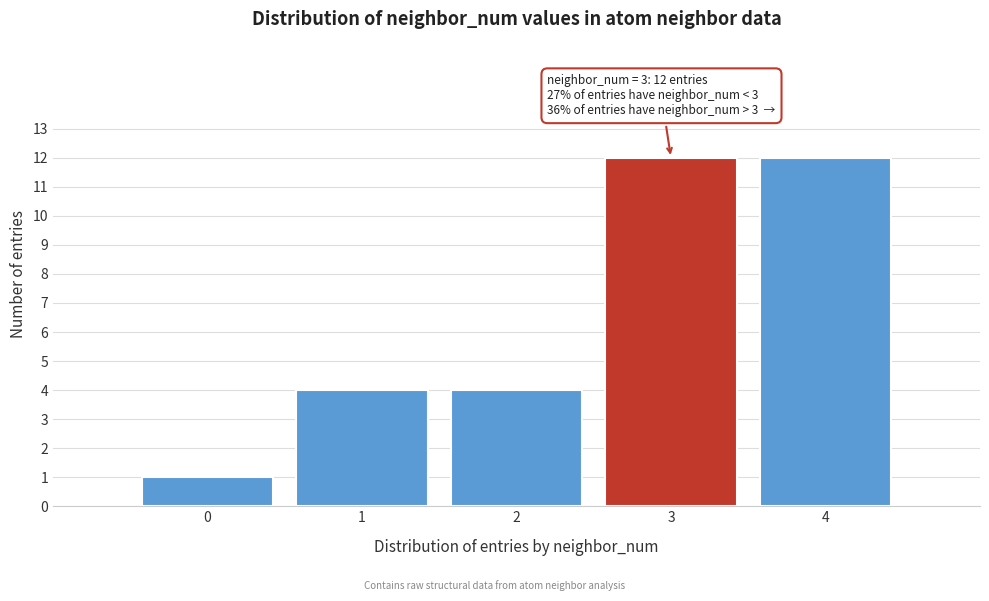

Reading left to right, what are all the values shown in this chart?

1	4	4	12	12